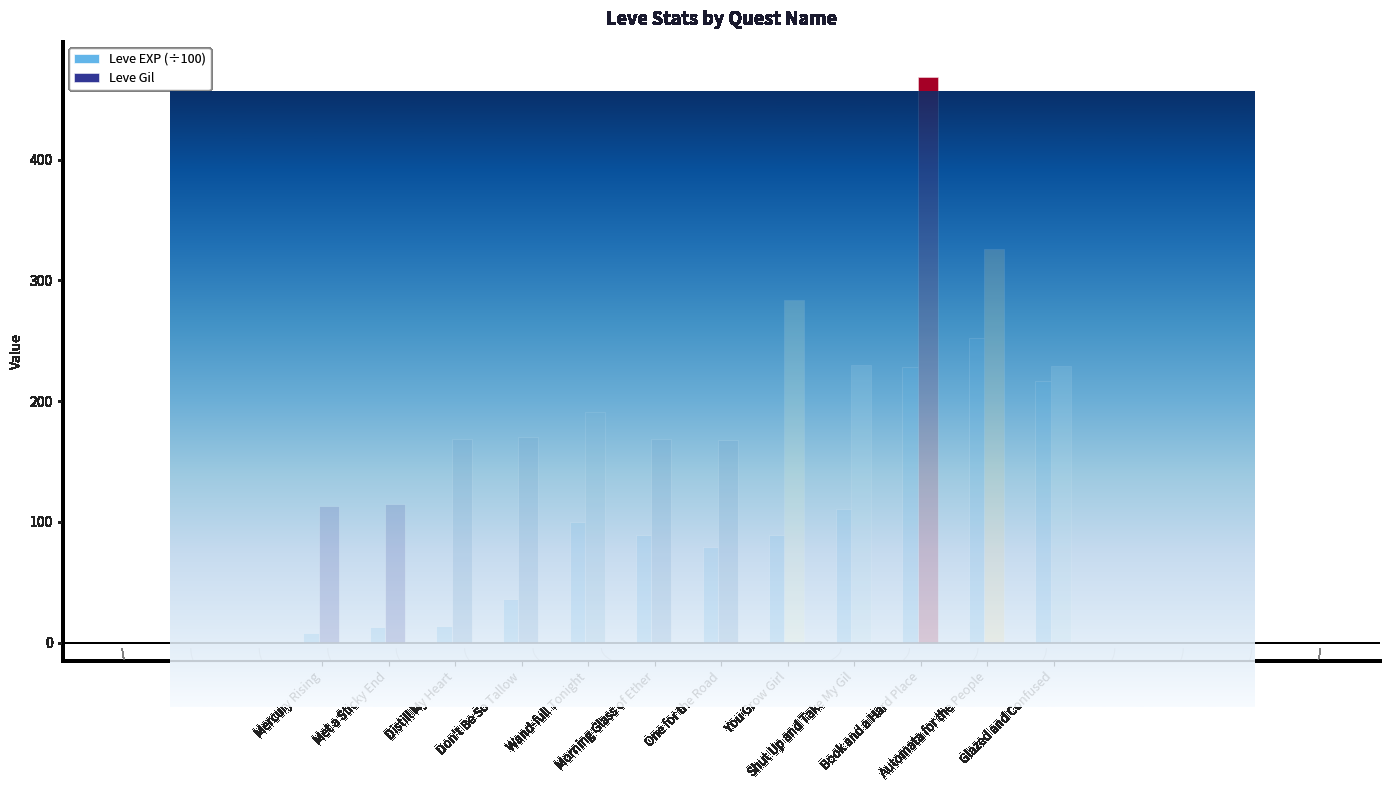

What is the label of the 7th bar from the right?

Morning Glass of Ether